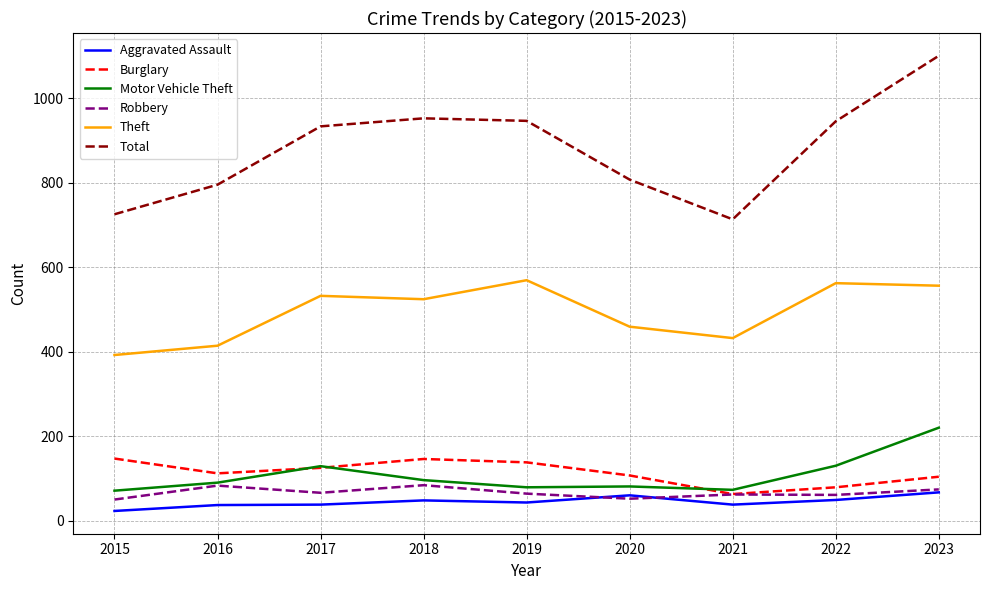

Is the value of Burglary at 2022 greater than the value of Aggravated Assault at 2017?

Yes